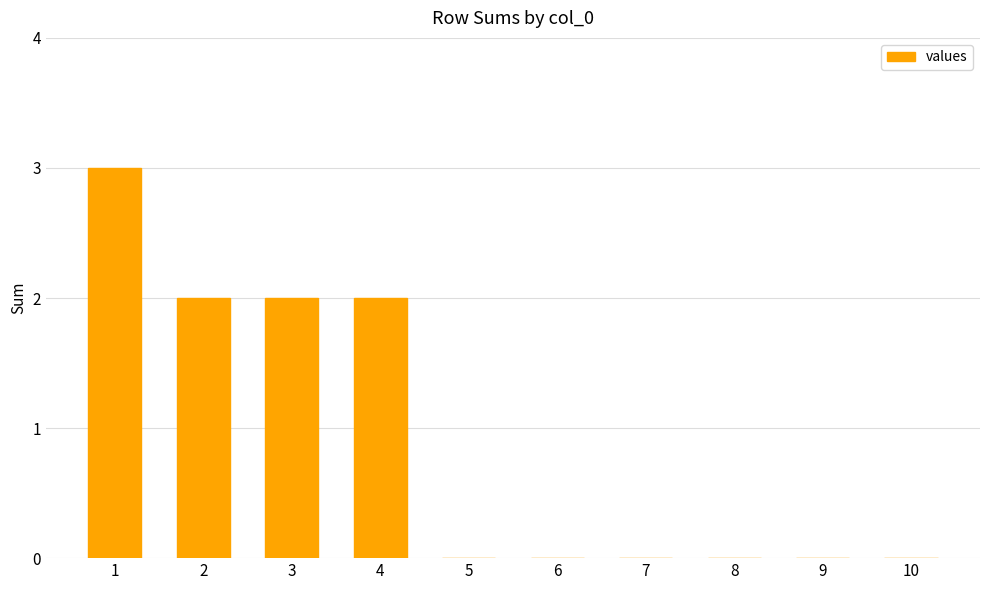

Is it true that the value at 4 is 1?

False